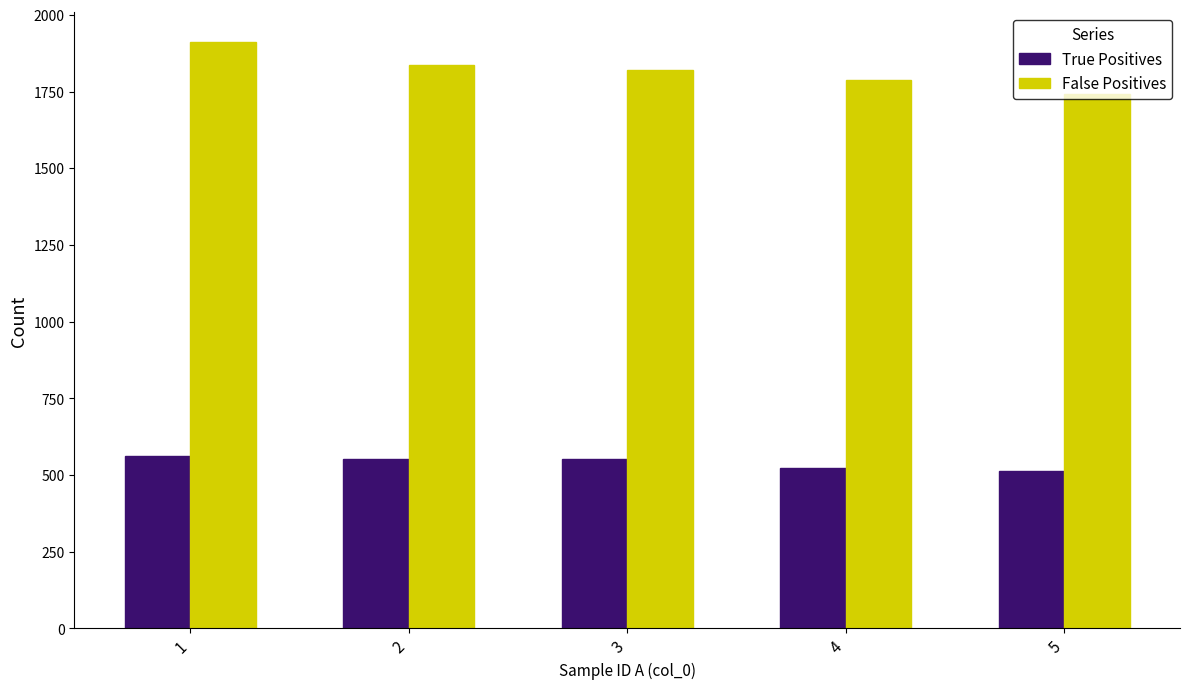

What is the minimum value for True Positives?

512